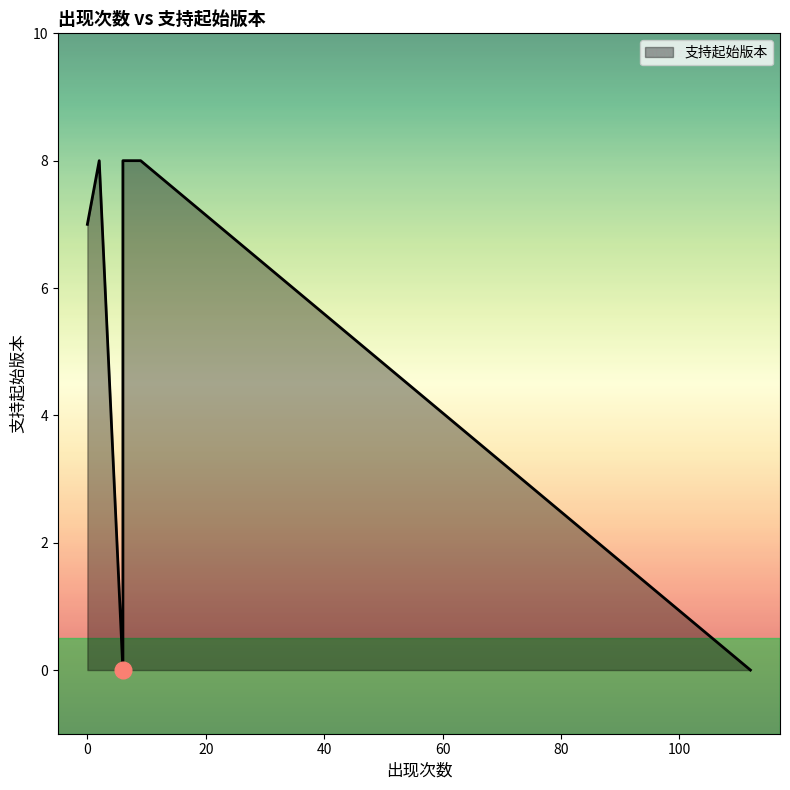

How many points are lower than both their immediate neighbors (excluding endpoints)?

1